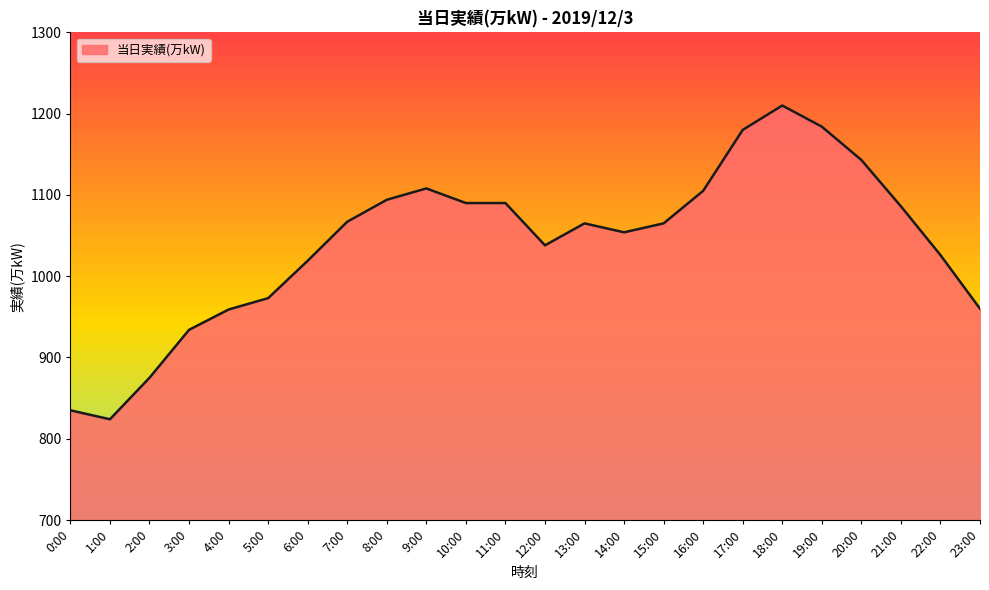

What position from the left is 23:00?

24